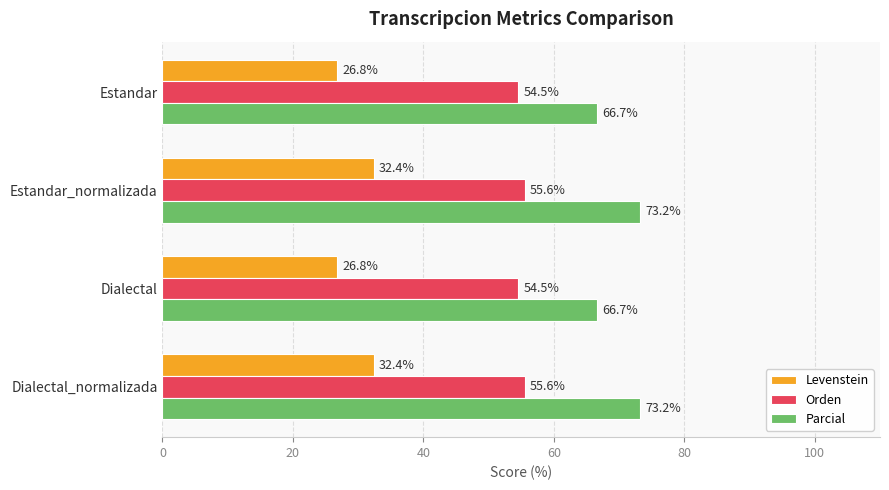

What is the spread (max minus min) of values at Dialectal_normalizada?

40.8